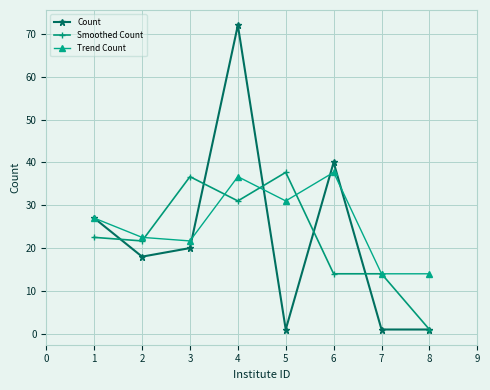

Is the value of Count at 5 greater than the value of Trend Count at 5?

No